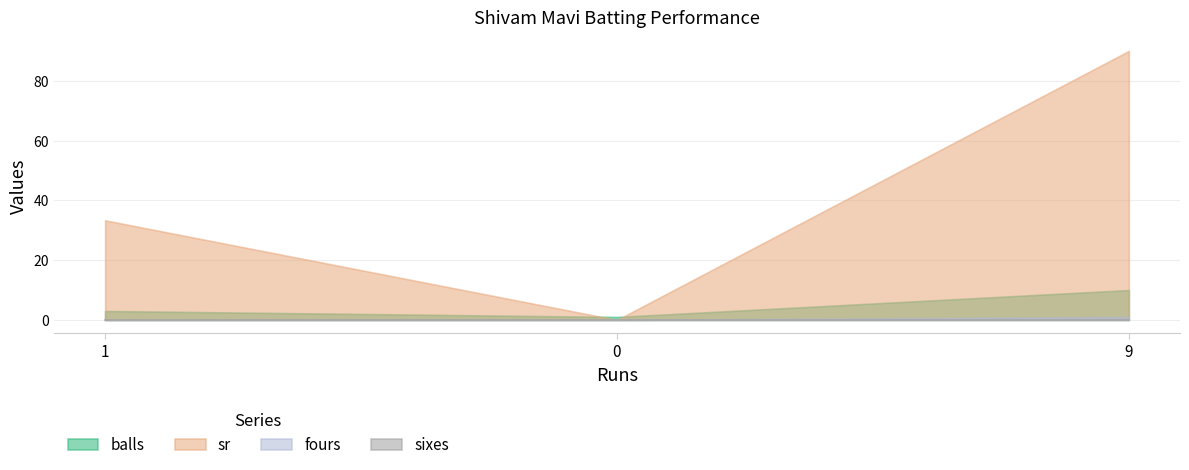

The balls series shows 10.0 at 9. True or false?

True